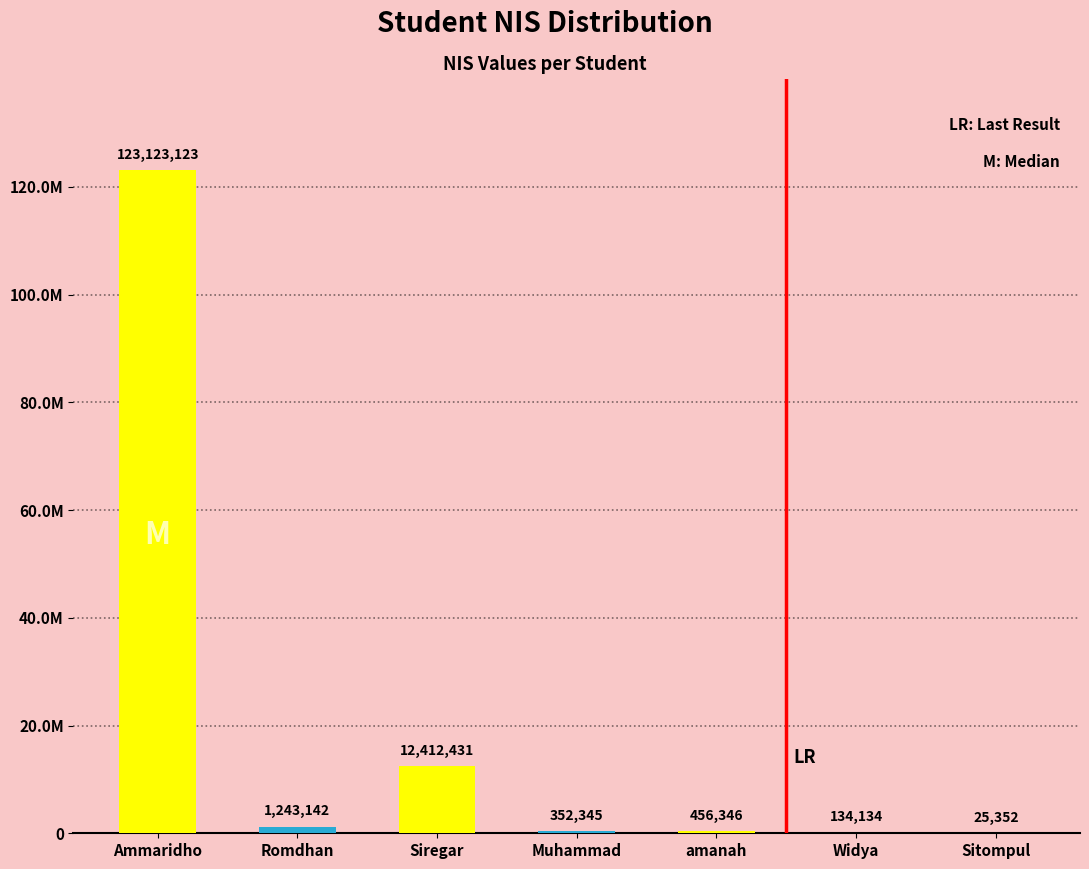

At which label does the data first exceed 456346?

Ammaridho